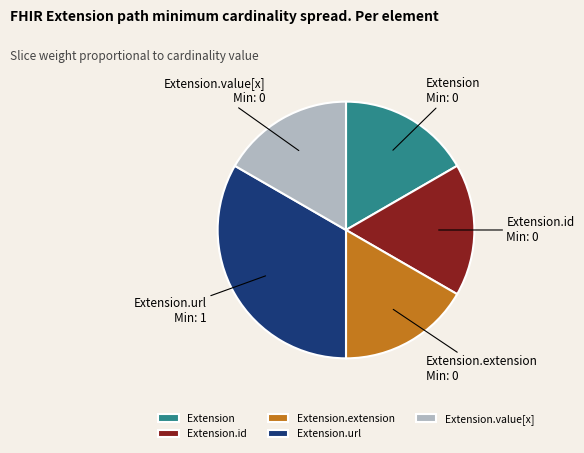

Count the number of slices in the pie.

5